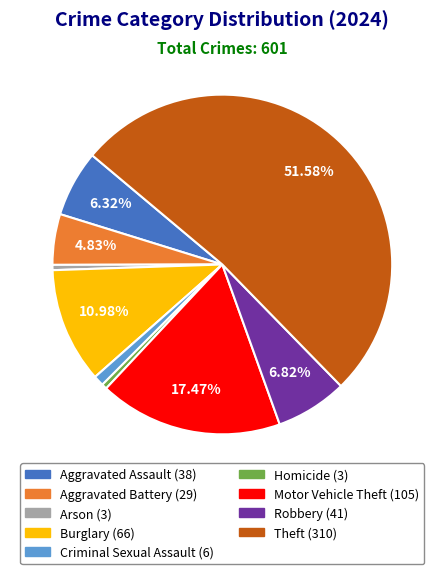

To the nearest percent, what percentage of the pie is Aggravated Assault?

6%